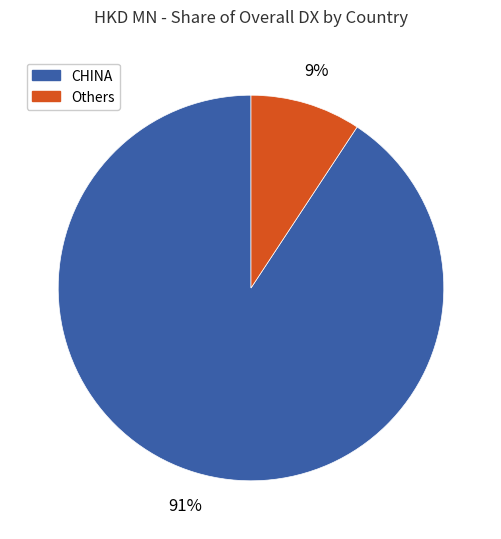

Is there a majority slice in this chart?

Yes